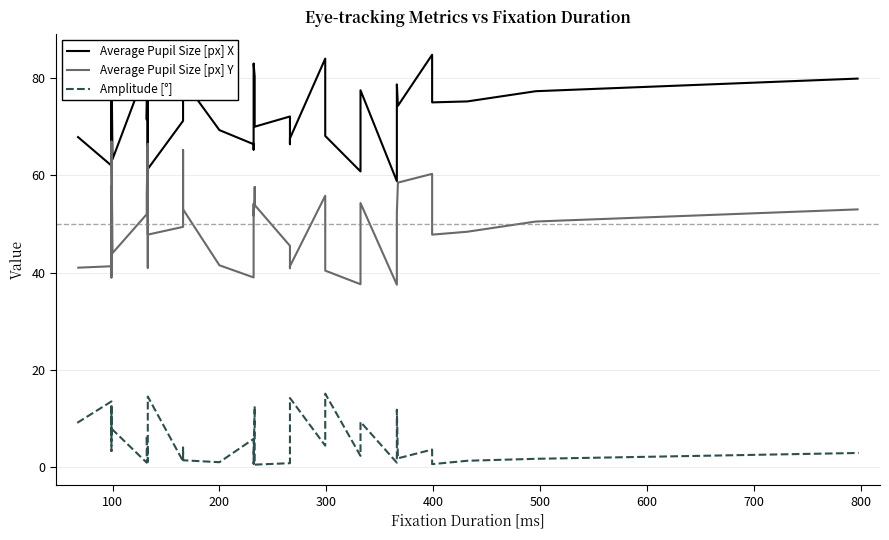

What is the average value of the Amplitude [°] series?

5.3